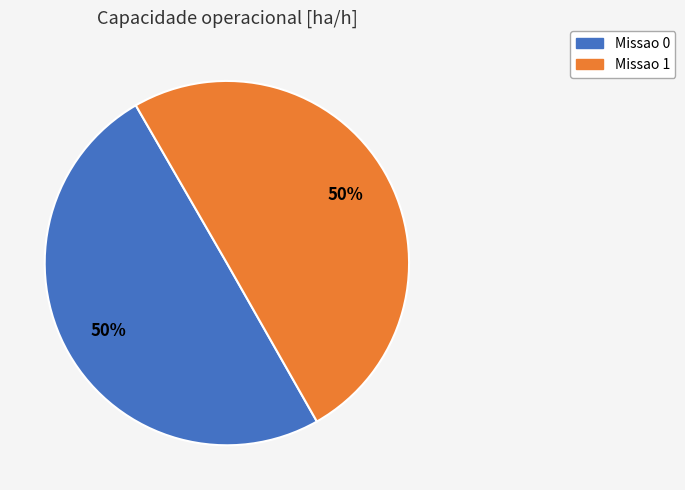

How many segments does this pie chart have?

2